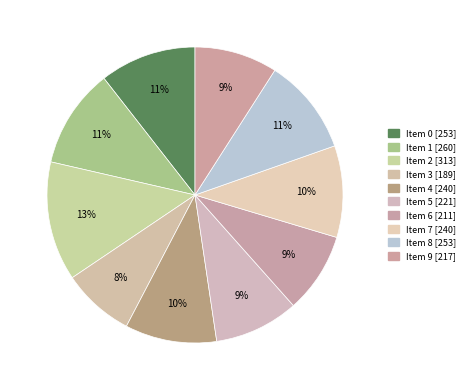

Rank the categories by value from lowest to highest.

3, 6, 9, 5, 7, 4, 0, 8, 1, 2